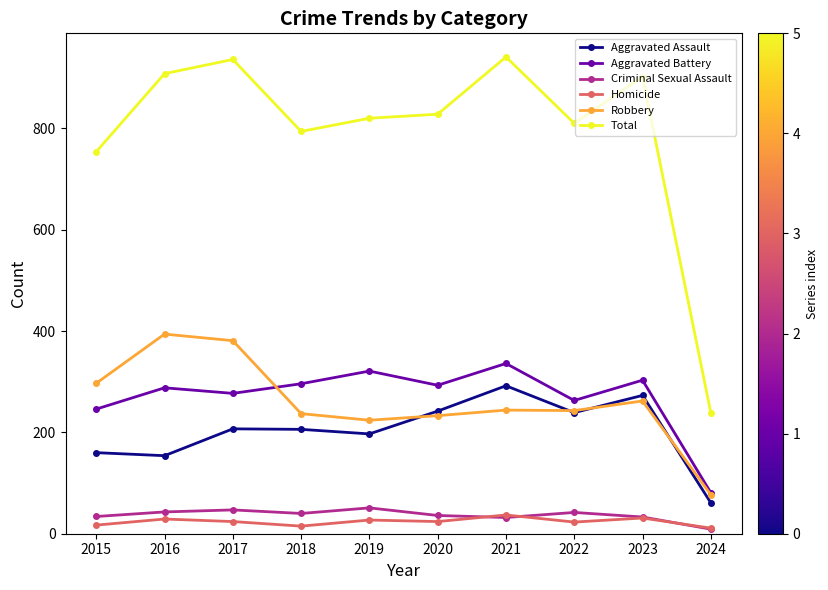

True or false: Aggravated Assault and Total intersect in this chart.

False